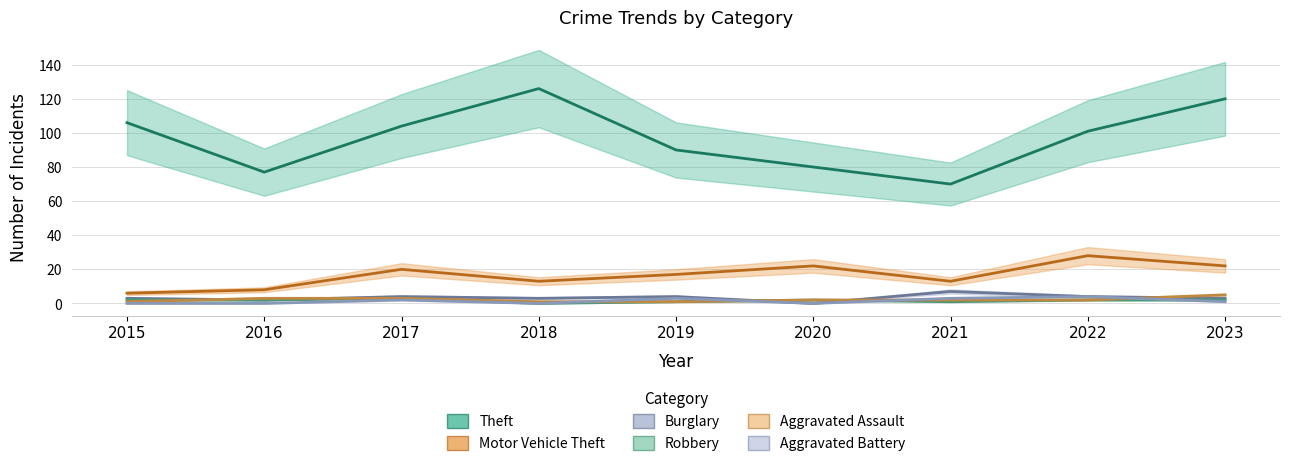

True or false: Aggravated Battery and Theft cross at least once.

False